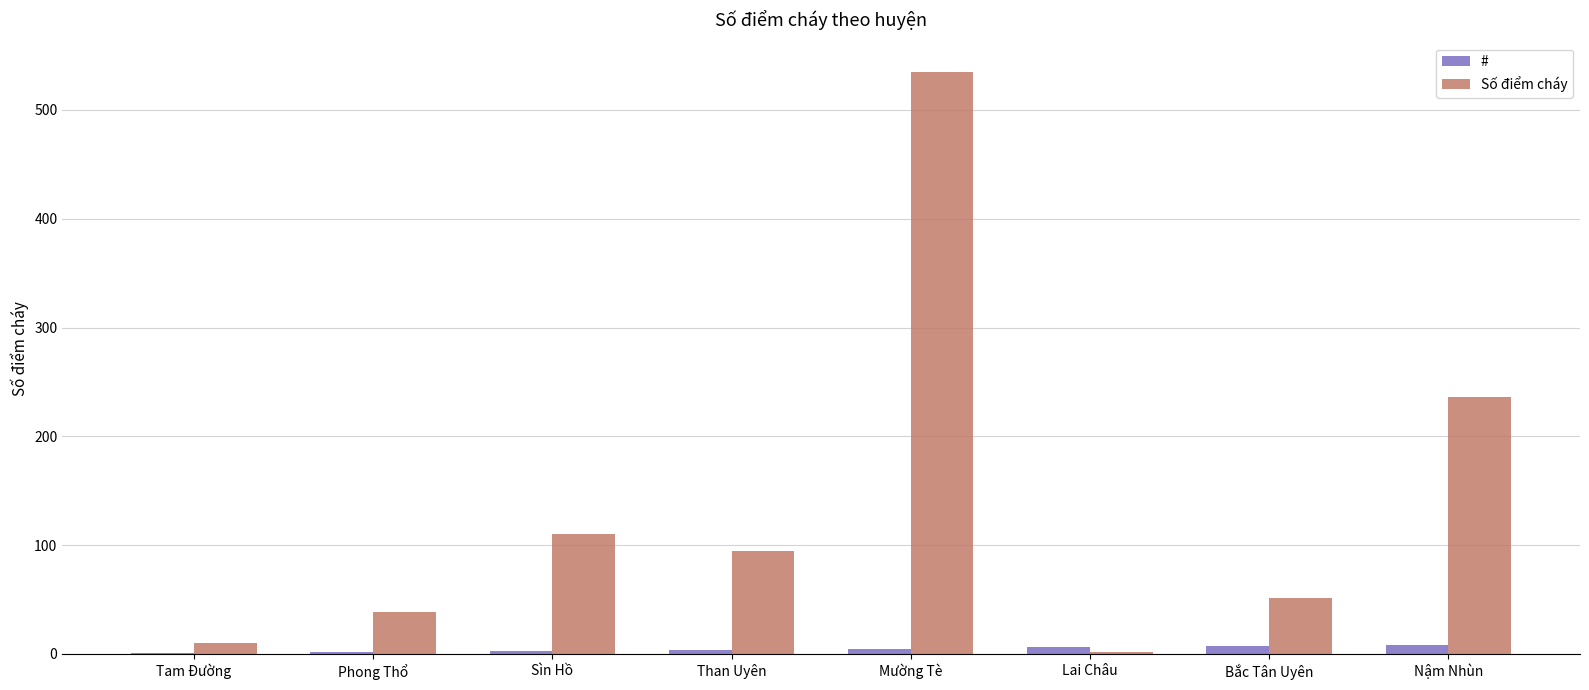

Count the number of categories in the chart.

8